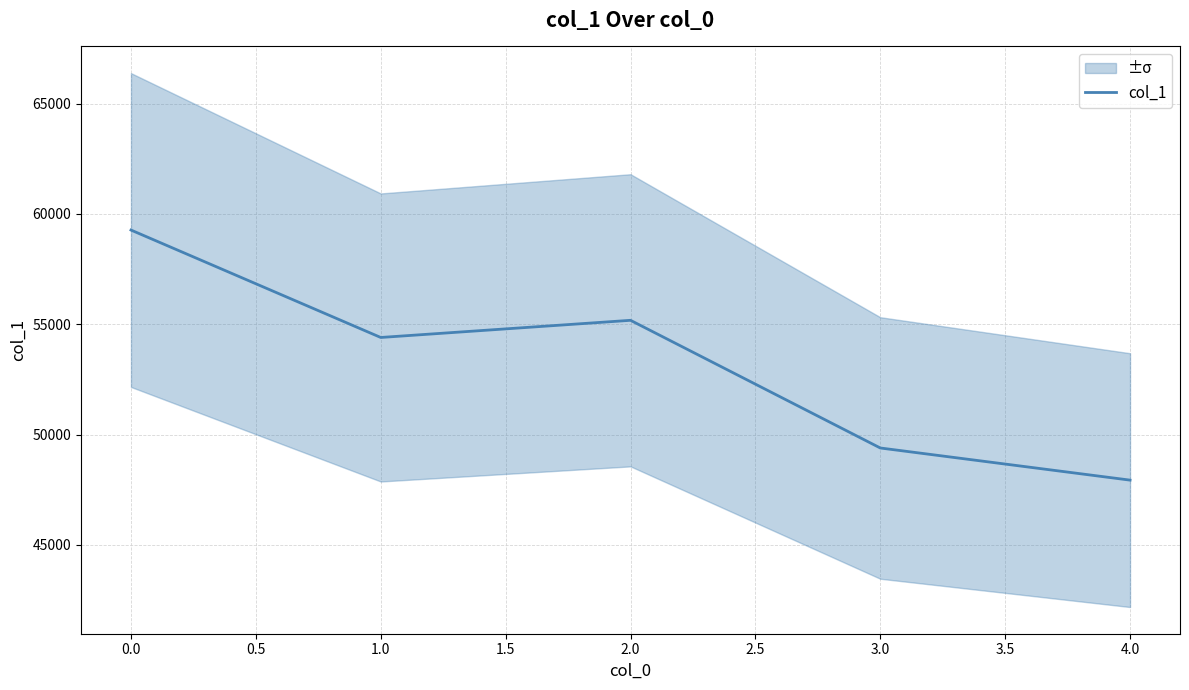

What is the maximum value shown in the chart?

59267